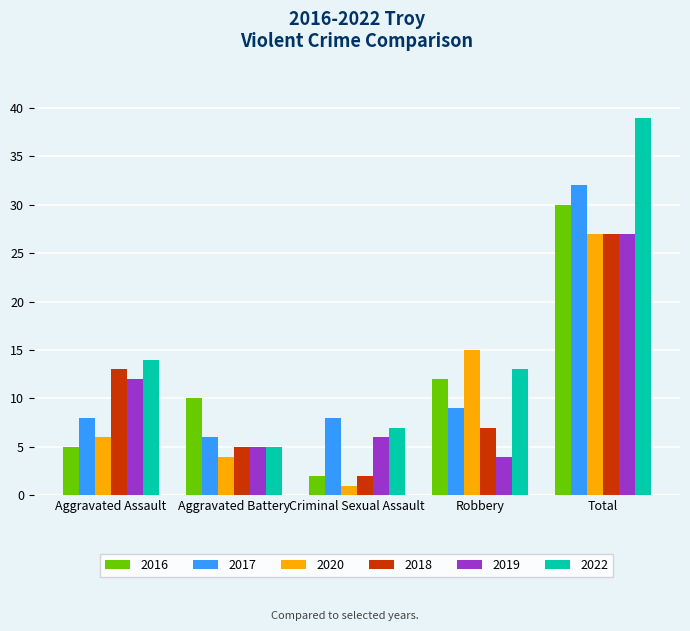

Reading left to right, what are all the values shown in this chart?

2016: 5	10	2	12	30
2017: 8	6	8	9	32
2020: 6	4	1	15	27
2018: 13	5	2	7	27
2019: 12	5	6	4	27
2022: 14	5	7	13	39